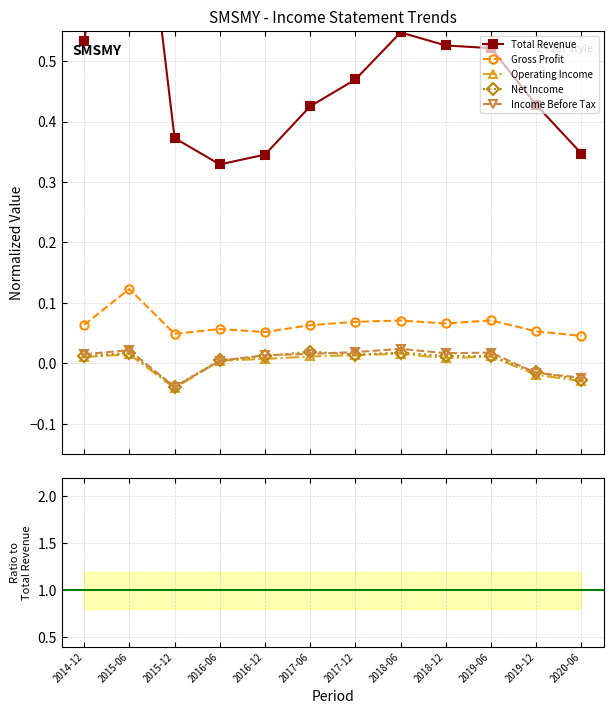

At how many categories does at least one series exceed 0?

12